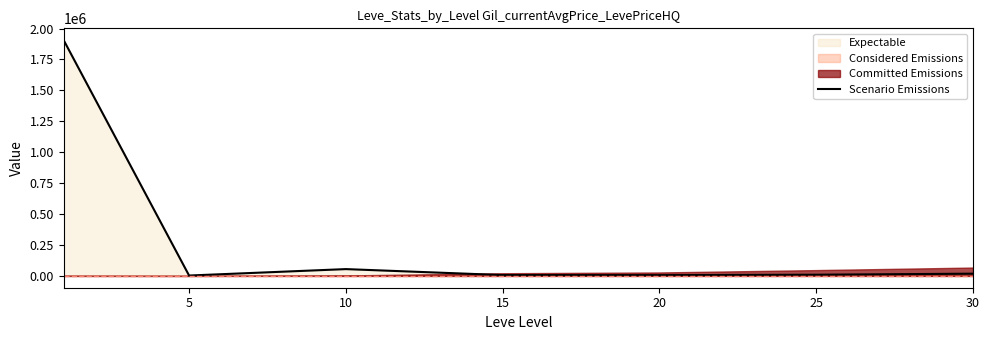

What is the value of the 7th point from the left?

18262.4